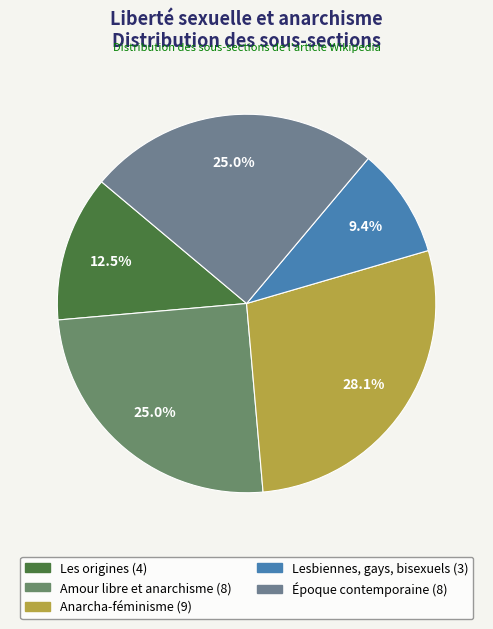

Does any single category account for the majority?

No